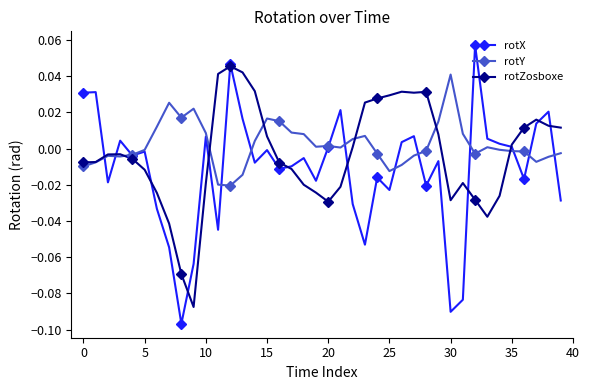

Is it true that rotZosboxe equals -0.1 at 33?

False